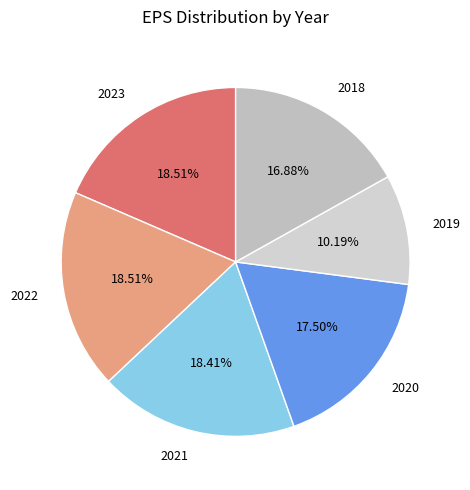

Count the number of slices in the pie.

6